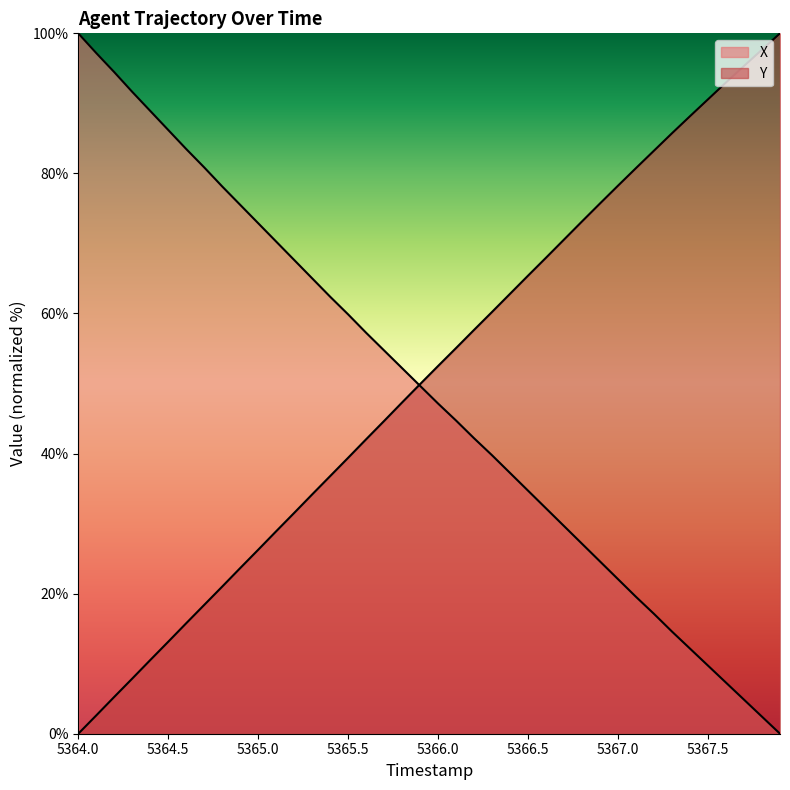

True or false: X and Y intersect in this chart.

True